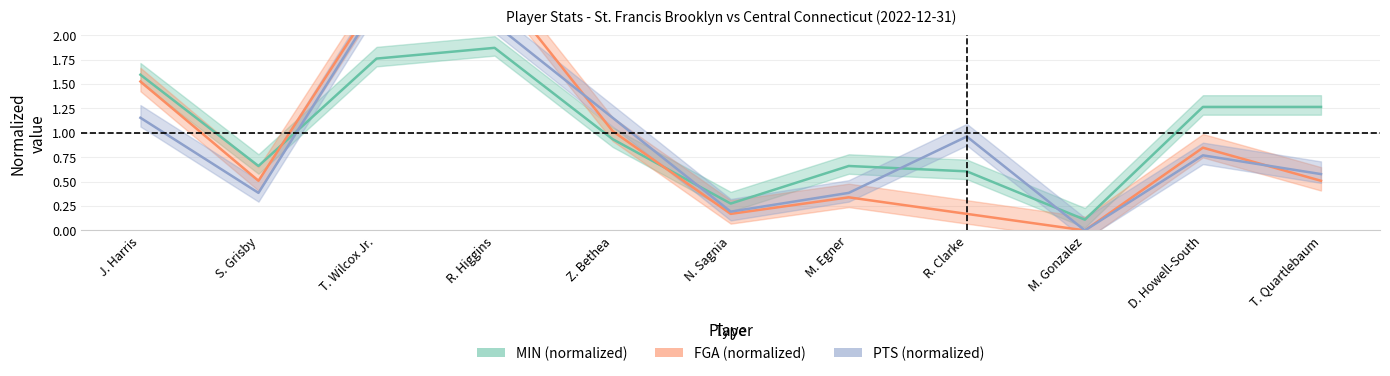

Is it true that FGA equals 0.5 at T. Quartlebaum?

True